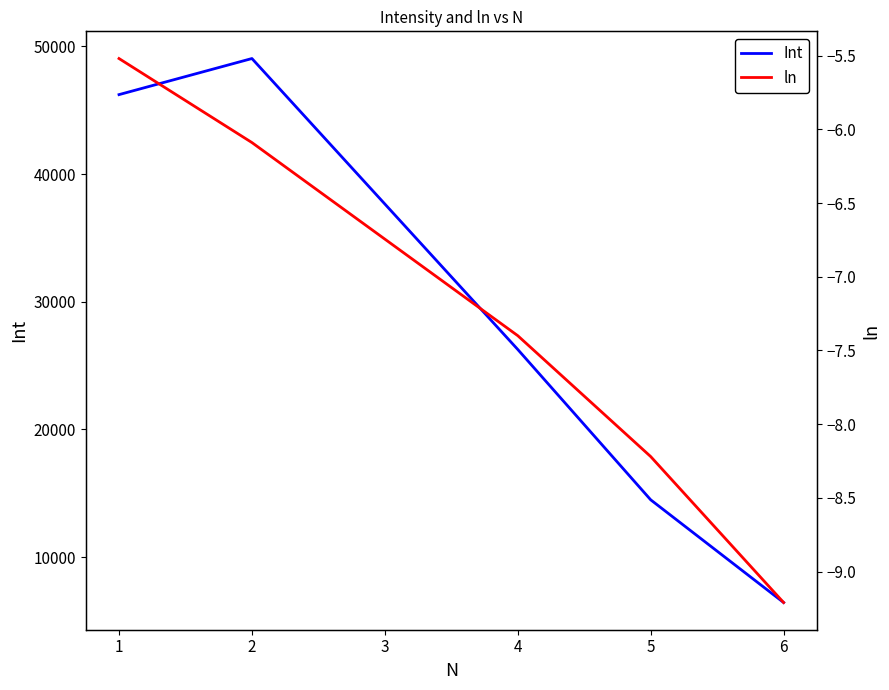

The value of Int at 6 is 9674.1. True or false?

False